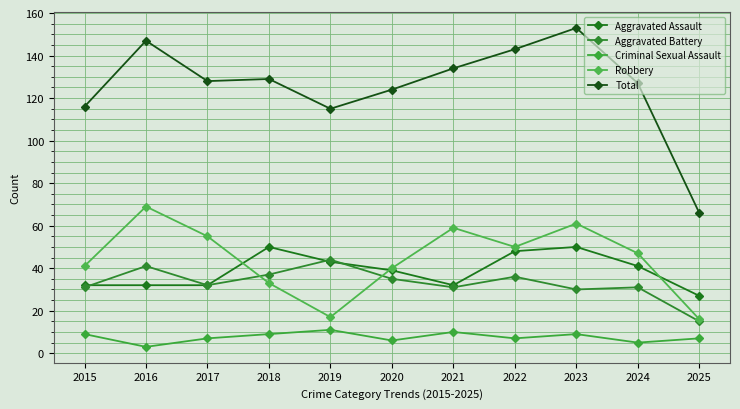

How many lines are shown in the chart?

5